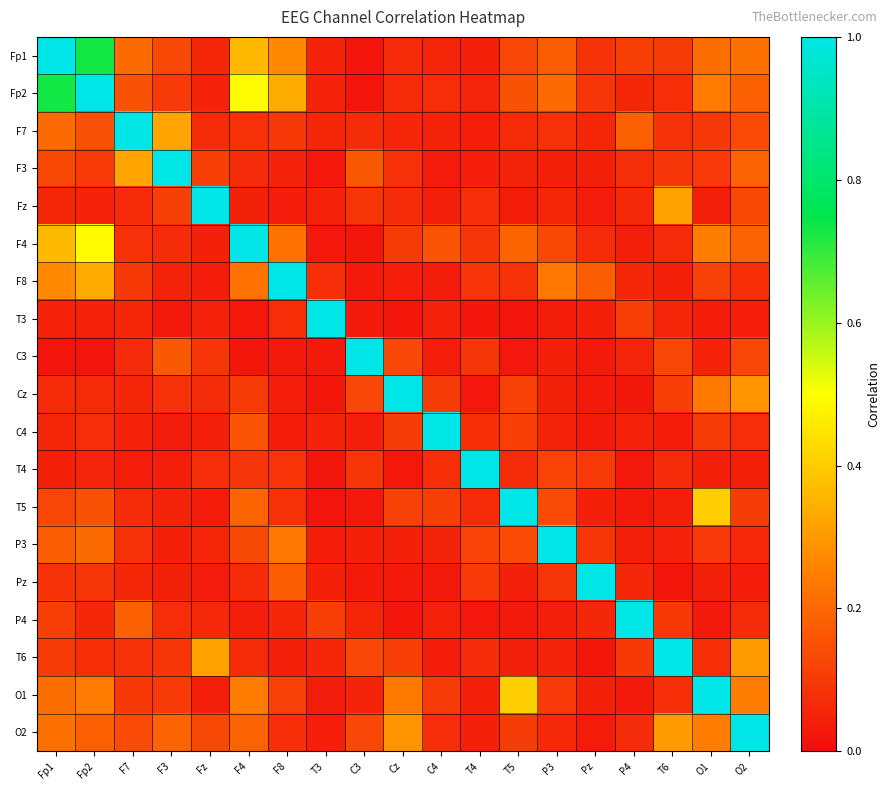

Reading right to left, list all the values displayed in this chart.

Fp1: O2=0.2	O1=0.2	T6=0.1	P4=0.1	Pz=0.1	P3=0.2	T5=0.1	T4=0.0	C4=0.1	Cz=0.1	C3=0.0	T3=0.1	F8=0.3	F4=0.4	Fz=0.1	F3=0.1	F7=0.2	Fp2=0.7	Fp1=1.0
Fp2: O2=0.2	O1=0.2	T6=0.1	P4=0.1	Pz=0.1	P3=0.2	T5=0.2	T4=0.1	C4=0.1	Cz=0.1	C3=0.0	T3=0.0	F8=0.3	F4=0.5	Fz=0.1	F3=0.1	F7=0.2	Fp2=1.0	Fp1=0.7
F7: O2=0.1	O1=0.1	T6=0.1	P4=0.2	Pz=0.1	P3=0.1	T5=0.1	T4=0.0	C4=0.1	Cz=0.1	C3=0.1	T3=0.1	F8=0.1	F4=0.1	Fz=0.1	F3=0.3	F7=1.0	Fp2=0.2	Fp1=0.2
F3: O2=0.2	O1=0.1	T6=0.1	P4=0.1	Pz=0.0	P3=0.0	T5=0.1	T4=0.0	C4=0.0	Cz=0.1	C3=0.2	T3=0.0	F8=0.0	F4=0.1	Fz=0.1	F3=1.0	F7=0.3	Fp2=0.1	Fp1=0.1
Fz: O2=0.1	O1=0.0	T6=0.3	P4=0.1	Pz=0.0	P3=0.1	T5=0.0	T4=0.1	C4=0.0	Cz=0.1	C3=0.1	T3=0.0	F8=0.0	F4=0.0	Fz=1.0	F3=0.1	F7=0.1	Fp2=0.1	Fp1=0.1
F4: O2=0.2	O1=0.2	T6=0.1	P4=0.0	Pz=0.1	P3=0.1	T5=0.2	T4=0.1	C4=0.2	Cz=0.1	C3=0.0	T3=0.0	F8=0.2	F4=1.0	Fz=0.0	F3=0.1	F7=0.1	Fp2=0.5	Fp1=0.4
F8: O2=0.1	O1=0.1	T6=0.0	P4=0.1	Pz=0.2	P3=0.2	T5=0.1	T4=0.1	C4=0.0	Cz=0.0	C3=0.0	T3=0.1	F8=1.0	F4=0.2	Fz=0.0	F3=0.0	F7=0.1	Fp2=0.3	Fp1=0.3
T3: O2=0.0	O1=0.0	T6=0.1	P4=0.1	Pz=0.0	P3=0.0	T5=0.0	T4=0.0	C4=0.0	Cz=0.0	C3=0.0	T3=1.0	F8=0.1	F4=0.0	Fz=0.0	F3=0.0	F7=0.1	Fp2=0.0	Fp1=0.1
C3: O2=0.1	O1=0.1	T6=0.1	P4=0.1	Pz=0.0	P3=0.0	T5=0.0	T4=0.1	C4=0.0	Cz=0.1	C3=1.0	T3=0.0	F8=0.0	F4=0.0	Fz=0.1	F3=0.2	F7=0.1	Fp2=0.0	Fp1=0.0
Cz: O2=0.3	O1=0.2	T6=0.1	P4=0.0	Pz=0.0	P3=0.0	T5=0.1	T4=0.0	C4=0.1	Cz=1.0	C3=0.1	T3=0.0	F8=0.0	F4=0.1	Fz=0.1	F3=0.1	F7=0.1	Fp2=0.1	Fp1=0.1
C4: O2=0.1	O1=0.1	T6=0.0	P4=0.0	Pz=0.0	P3=0.0	T5=0.1	T4=0.1	C4=1.0	Cz=0.1	C3=0.0	T3=0.0	F8=0.0	F4=0.2	Fz=0.0	F3=0.0	F7=0.1	Fp2=0.1	Fp1=0.1
T4: O2=0.0	O1=0.0	T6=0.1	P4=0.0	Pz=0.1	P3=0.1	T5=0.1	T4=1.0	C4=0.1	Cz=0.0	C3=0.1	T3=0.0	F8=0.1	F4=0.1	Fz=0.1	F3=0.0	F7=0.0	Fp2=0.1	Fp1=0.0
T5: O2=0.1	O1=0.4	T6=0.0	P4=0.0	Pz=0.0	P3=0.1	T5=1.0	T4=0.1	C4=0.1	Cz=0.1	C3=0.0	T3=0.0	F8=0.1	F4=0.2	Fz=0.0	F3=0.1	F7=0.1	Fp2=0.2	Fp1=0.1
P3: O2=0.1	O1=0.1	T6=0.0	P4=0.0	Pz=0.1	P3=1.0	T5=0.1	T4=0.1	C4=0.0	Cz=0.0	C3=0.0	T3=0.0	F8=0.2	F4=0.1	Fz=0.1	F3=0.0	F7=0.1	Fp2=0.2	Fp1=0.2
Pz: O2=0.0	O1=0.0	T6=0.0	P4=0.1	Pz=1.0	P3=0.1	T5=0.0	T4=0.1	C4=0.0	Cz=0.0	C3=0.0	T3=0.0	F8=0.2	F4=0.1	Fz=0.0	F3=0.0	F7=0.1	Fp2=0.1	Fp1=0.1
P4: O2=0.1	O1=0.0	T6=0.1	P4=1.0	Pz=0.1	P3=0.0	T5=0.0	T4=0.0	C4=0.0	Cz=0.0	C3=0.1	T3=0.1	F8=0.1	F4=0.0	Fz=0.1	F3=0.1	F7=0.2	Fp2=0.1	Fp1=0.1
T6: O2=0.3	O1=0.1	T6=1.0	P4=0.1	Pz=0.0	P3=0.0	T5=0.0	T4=0.1	C4=0.0	Cz=0.1	C3=0.1	T3=0.1	F8=0.0	F4=0.1	Fz=0.3	F3=0.1	F7=0.1	Fp2=0.1	Fp1=0.1
O1: O2=0.2	O1=1.0	T6=0.1	P4=0.0	Pz=0.0	P3=0.1	T5=0.4	T4=0.0	C4=0.1	Cz=0.2	C3=0.1	T3=0.0	F8=0.1	F4=0.2	Fz=0.0	F3=0.1	F7=0.1	Fp2=0.2	Fp1=0.2
O2: O2=1.0	O1=0.2	T6=0.3	P4=0.1	Pz=0.0	P3=0.1	T5=0.1	T4=0.0	C4=0.1	Cz=0.3	C3=0.1	T3=0.0	F8=0.1	F4=0.2	Fz=0.1	F3=0.2	F7=0.1	Fp2=0.2	Fp1=0.2